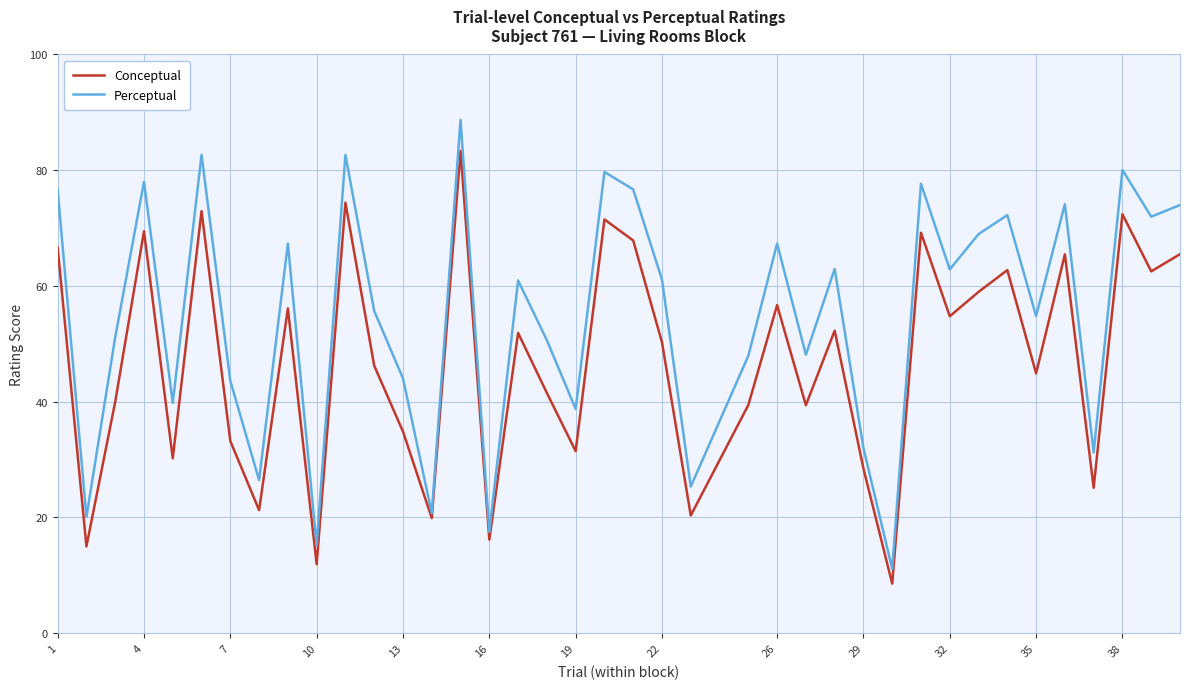

Which series has the widest spread of values?

Perceptual